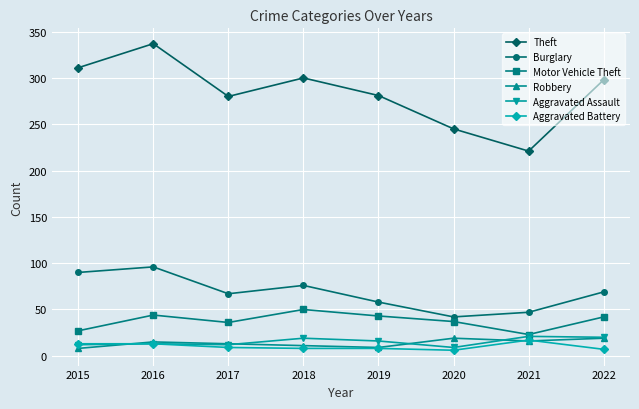

True or false: Motor Vehicle Theft has a value of 42 at 2022.

True